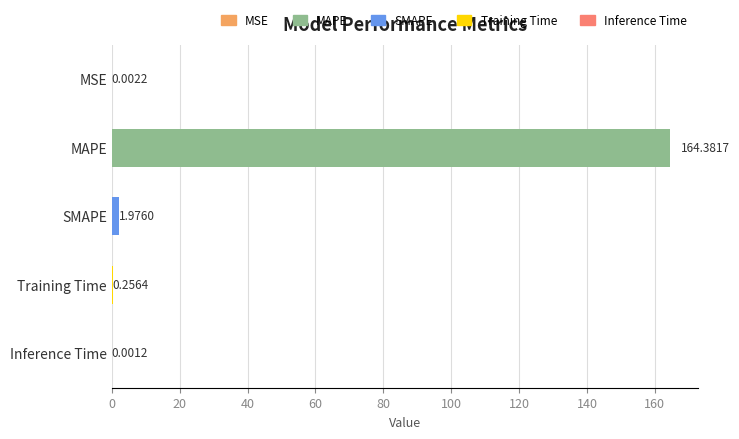

What is the change in value from MSE to MAPE?

+164.4